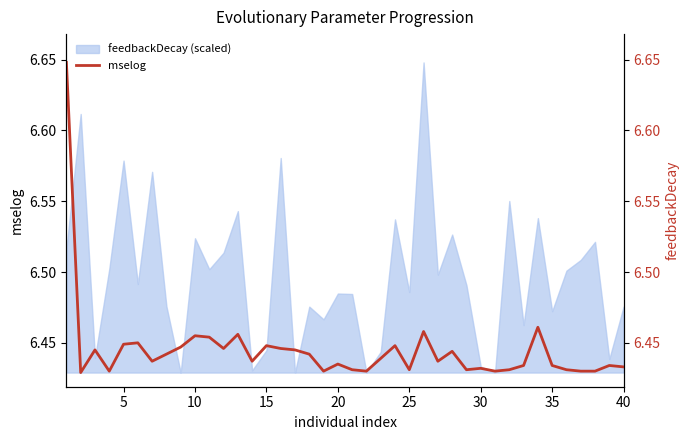

How many lines are shown in the chart?

1